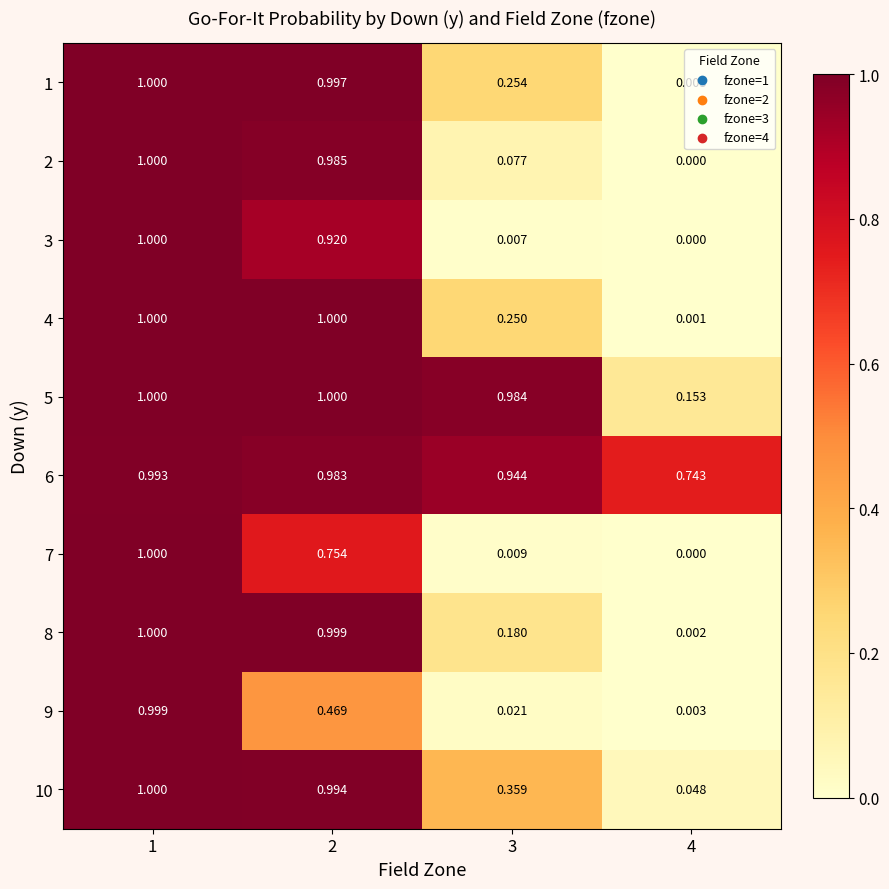

Is the value of 10 at 1 greater than the value of 7 at 3?

Yes